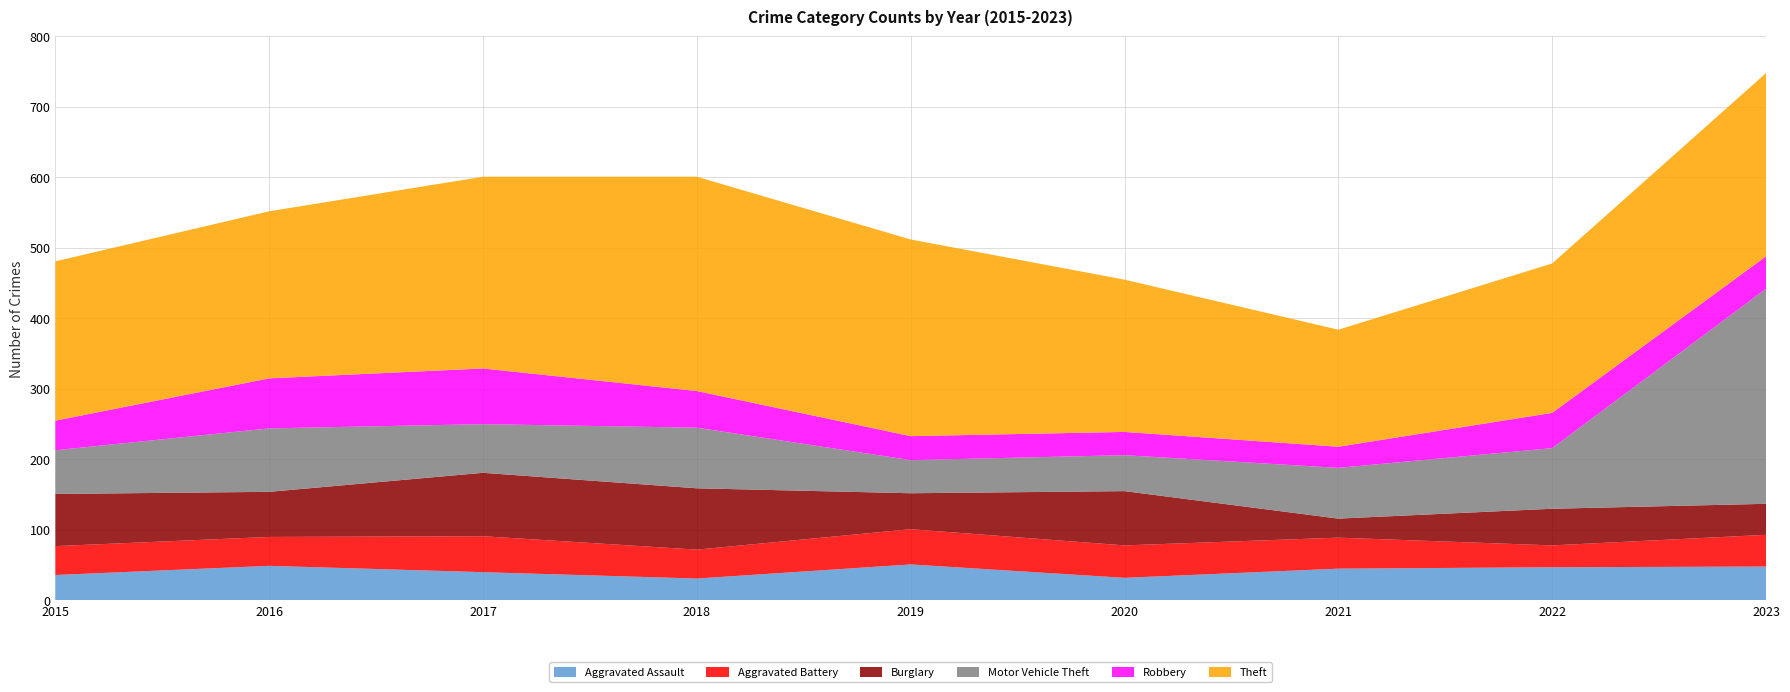

Reading right to left, extract all data points from this chart.

Aggravated Assault: 48	47	45	32	51	31	40	49	36
Aggravated Battery: 45	31	44	46	50	41	51	41	41
Burglary: 44	52	27	77	51	87	90	64	74
Motor Vehicle Theft: 305	86	72	51	47	86	69	90	62
Robbery: 46	50	30	33	34	52	79	71	42
Theft: 260	212	166	216	279	304	272	237	226